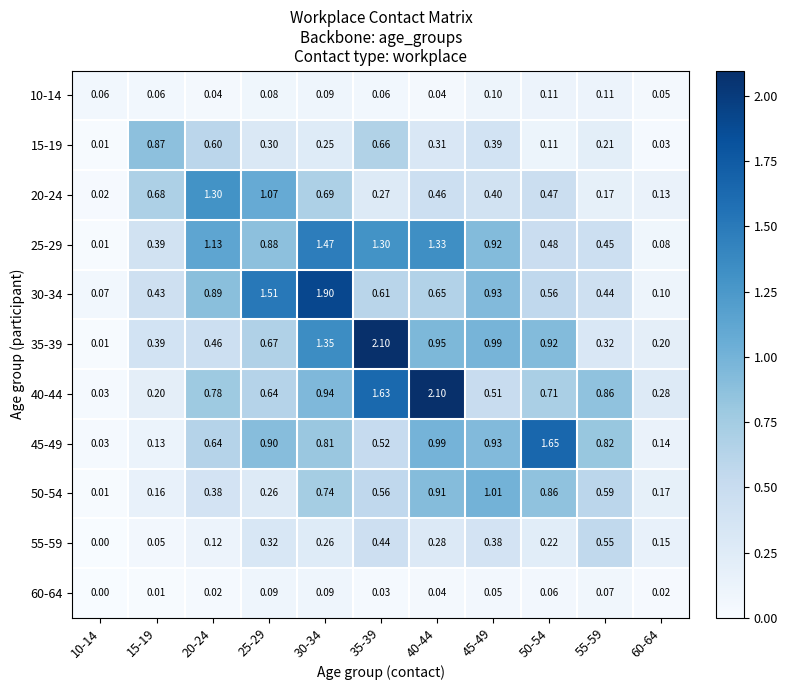

Is the value of 15-19 at 60-64 greater than the value of 10-14 at 40-44?

No